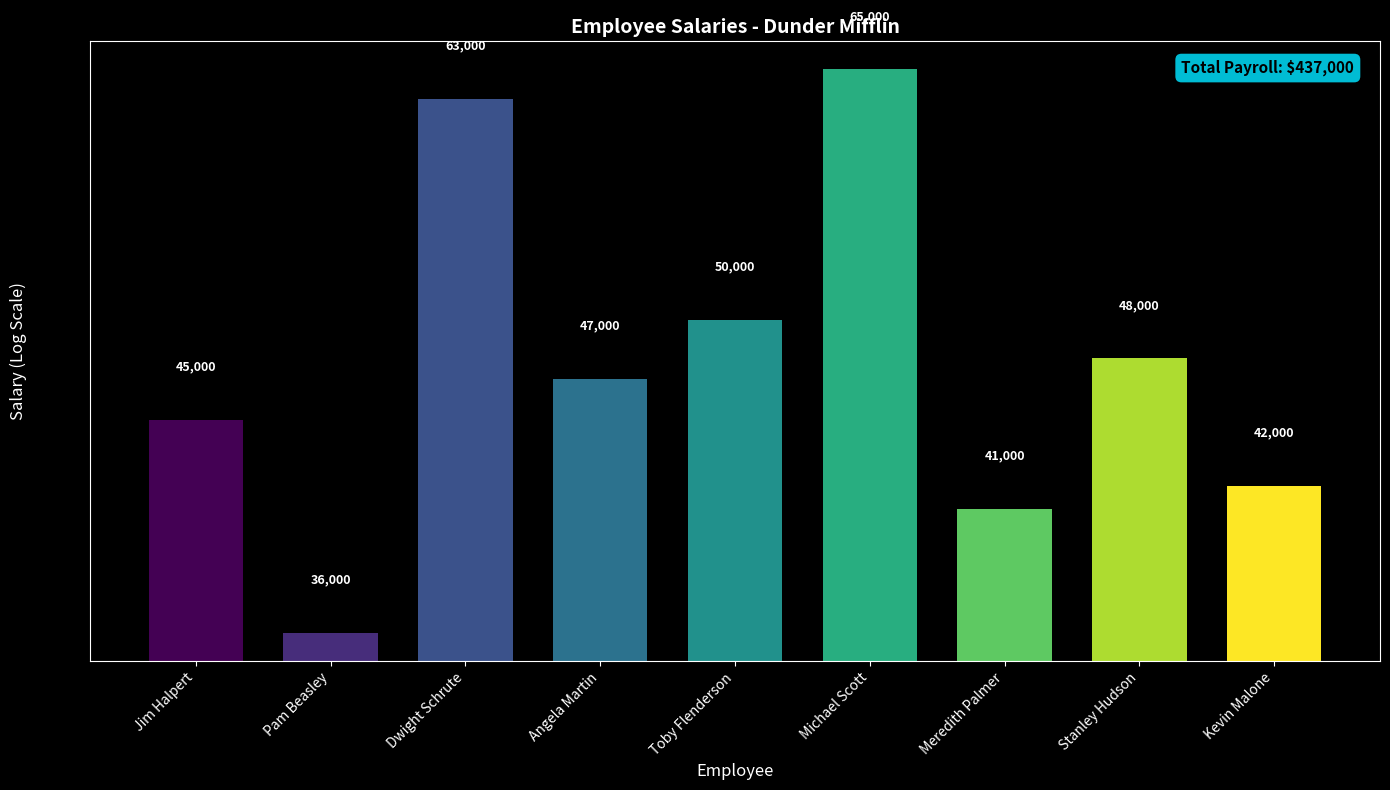

What is the value of the 7th bar from the left?

41000